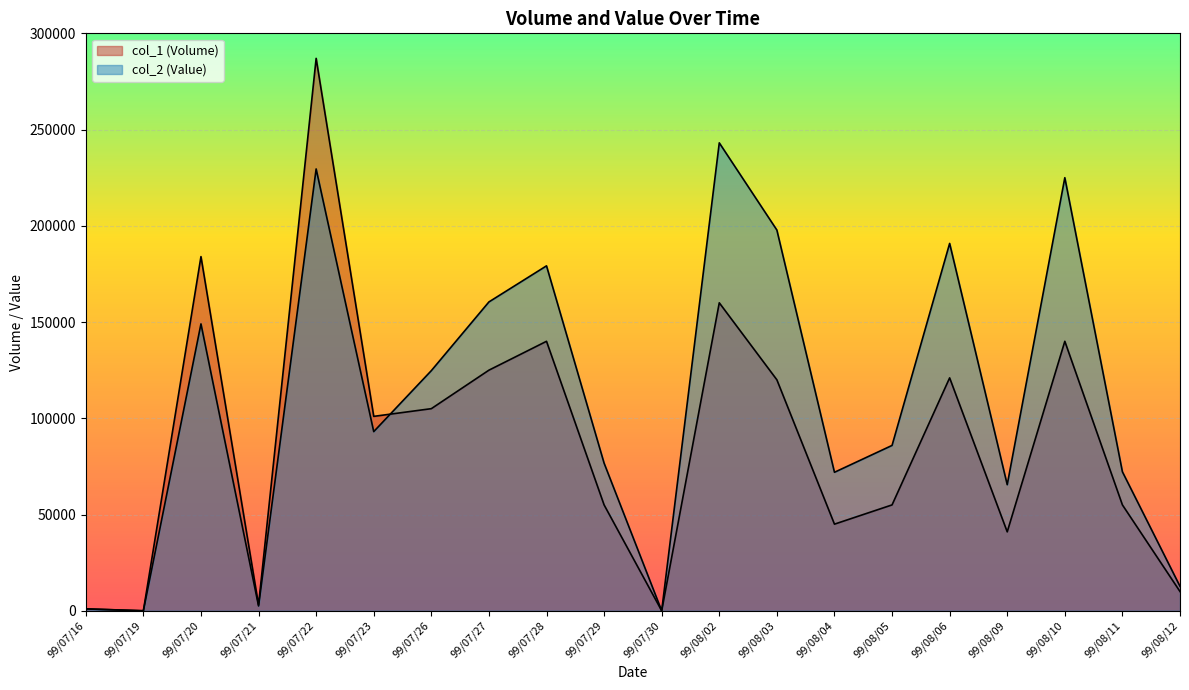

What is the sum of all col_2 values?

2181190